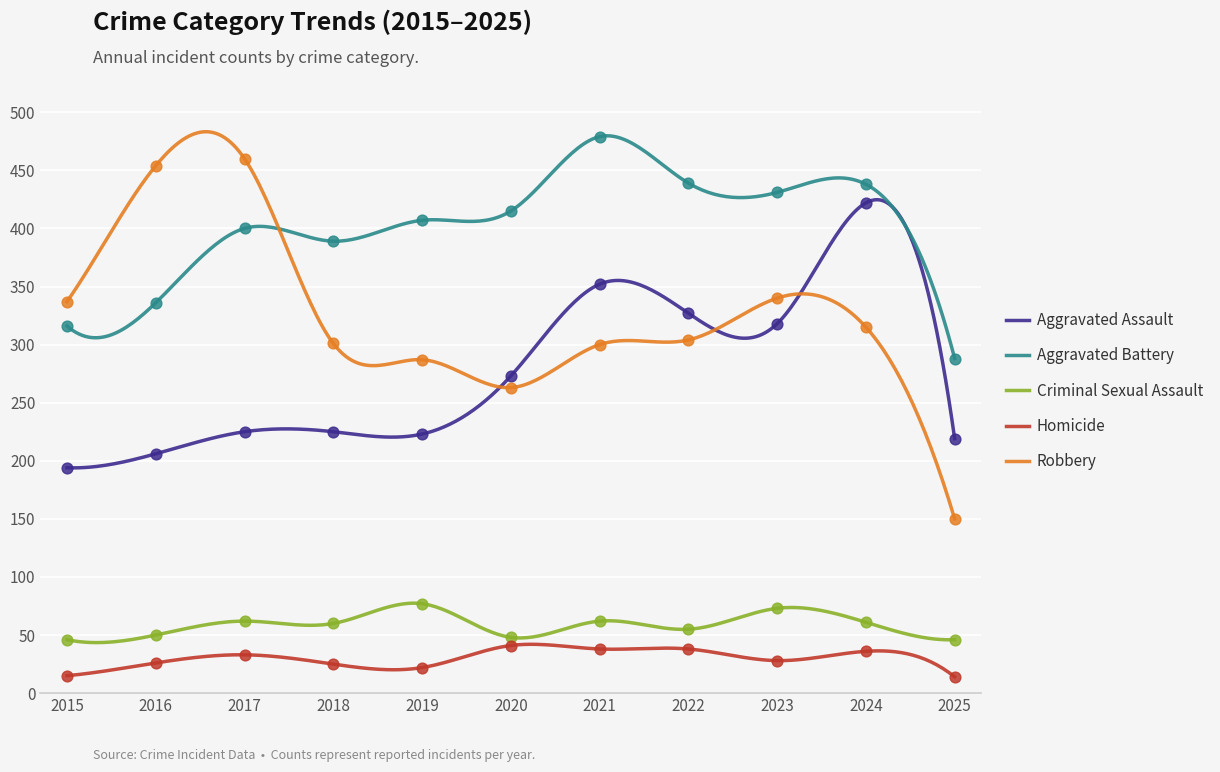

Which series contains the lowest Y value?

Homicide